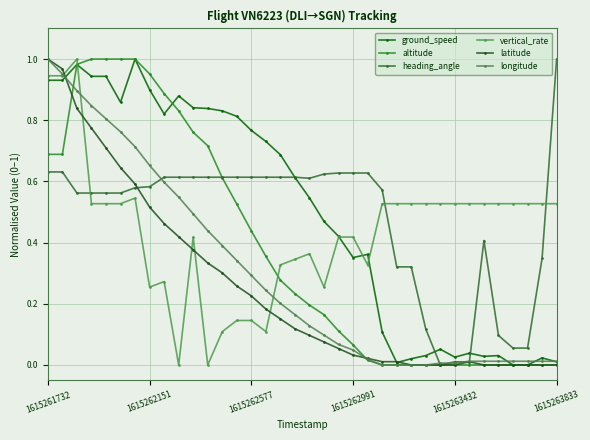

What is the value of the longitude point at the 14th from the left?

0.3